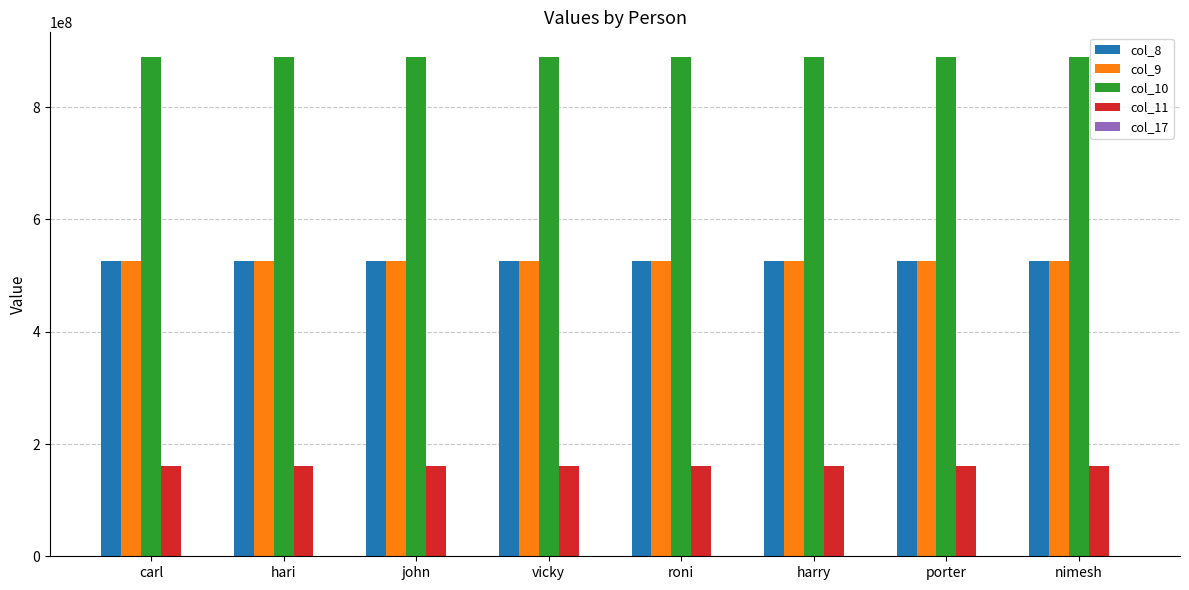

The col_8 series shows 525525228 at nimesh. True or false?

True